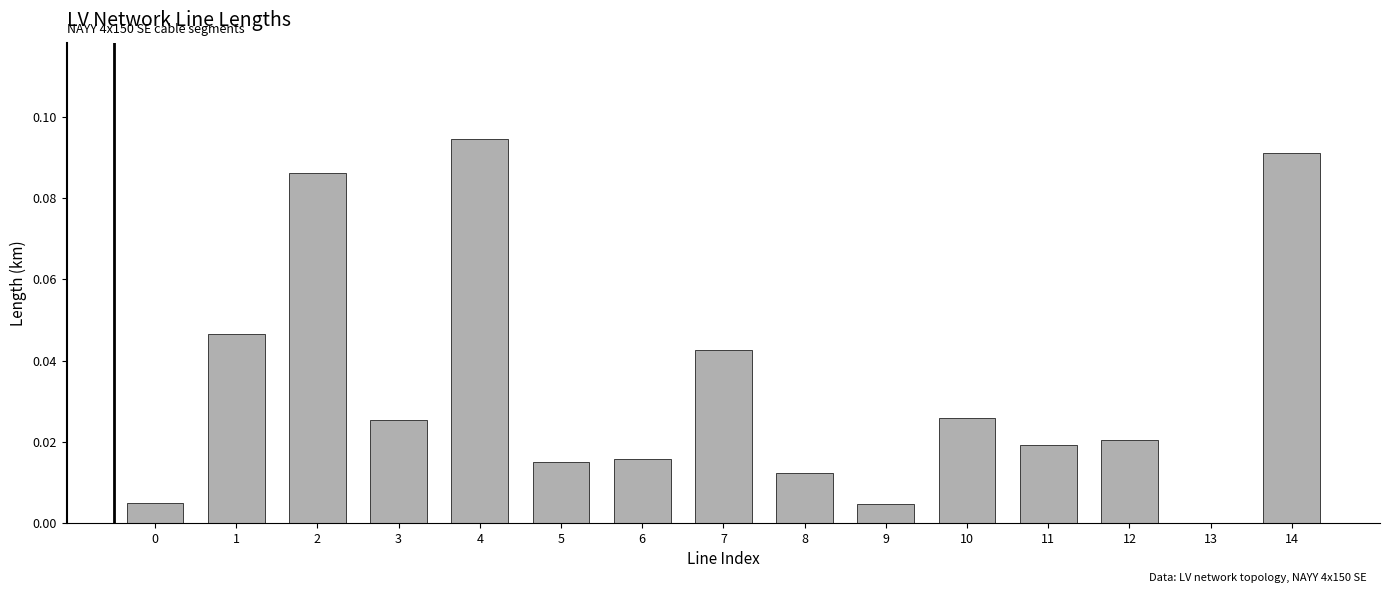

What is the sum of all values?

0.5